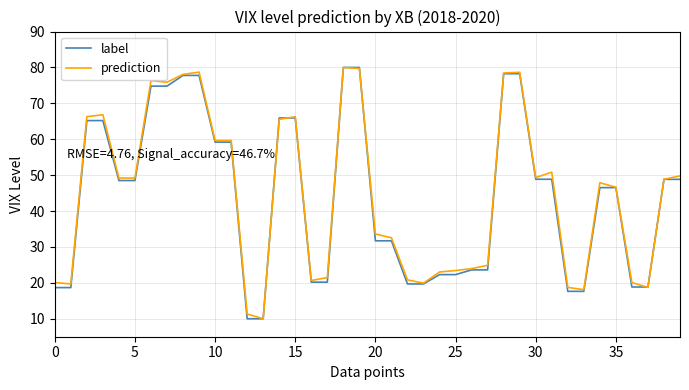

What is the highest value of the prediction series?

80.0